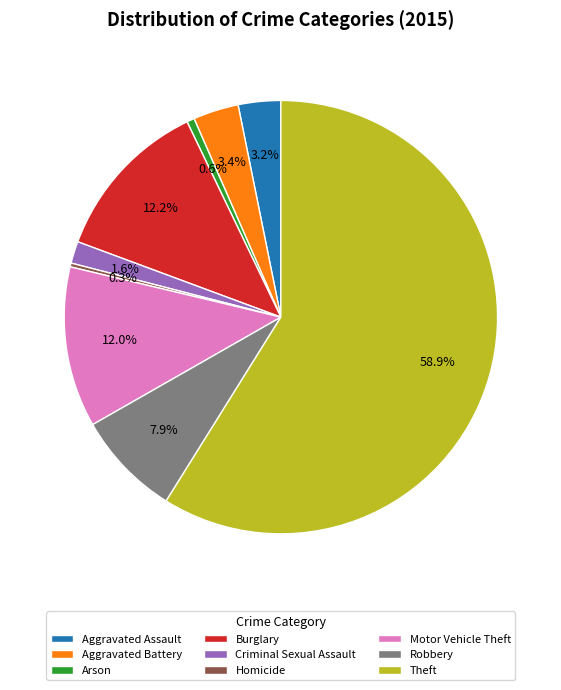

Which category has the biggest portion of the pie?

Theft